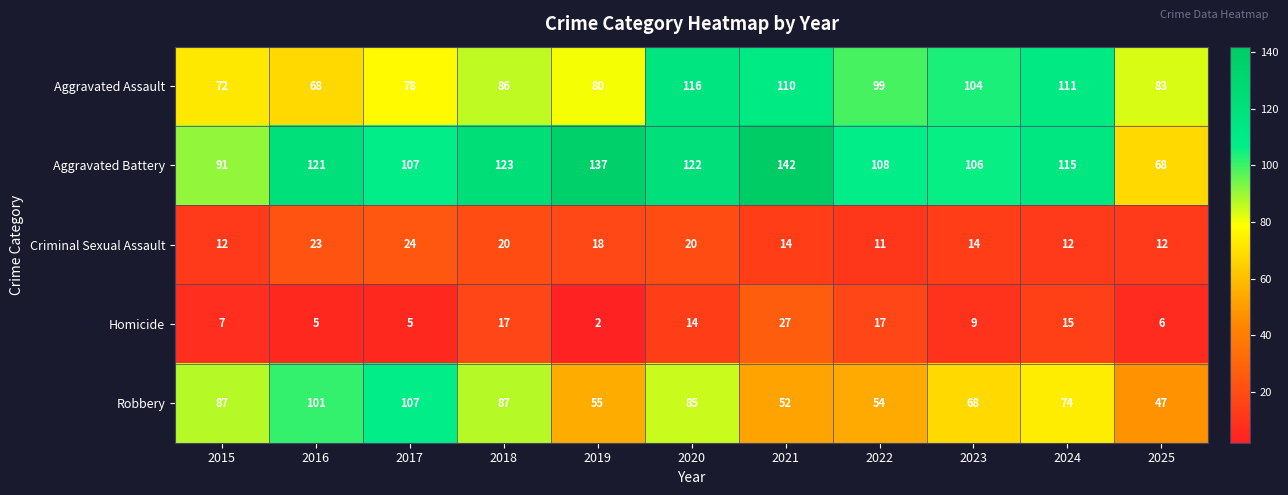

Which category has the lowest value across all series?

2019